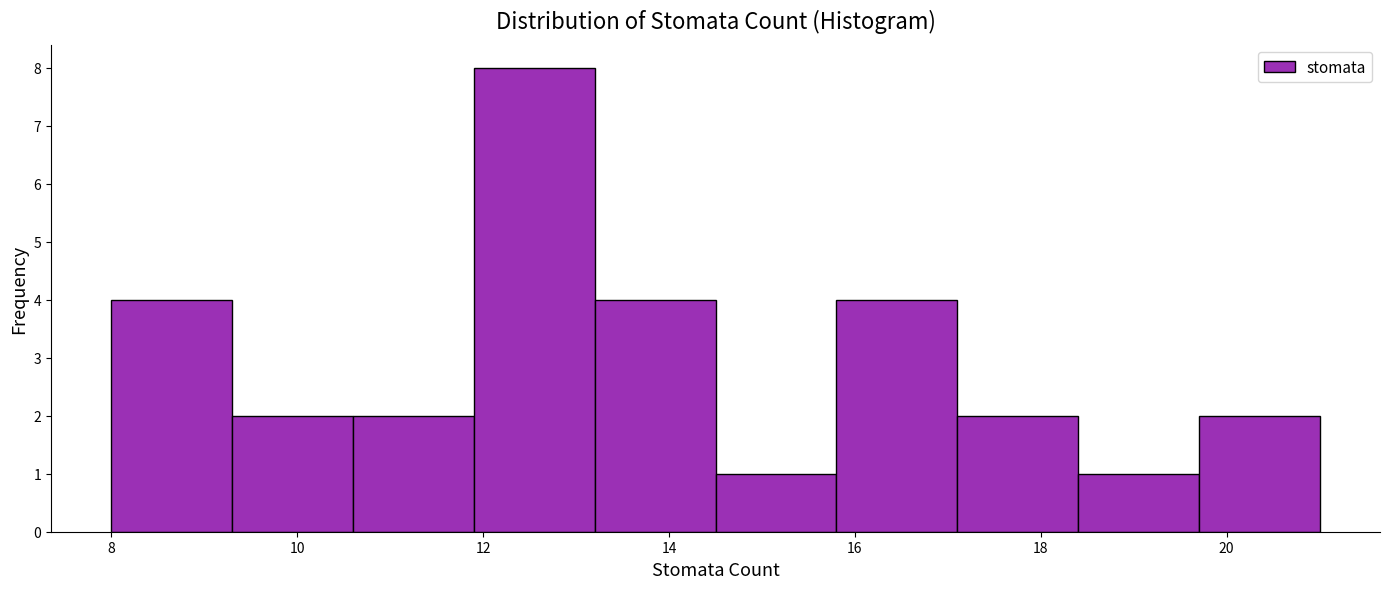

Which range on the x-axis has the tallest bar?

11.9 to 13.2